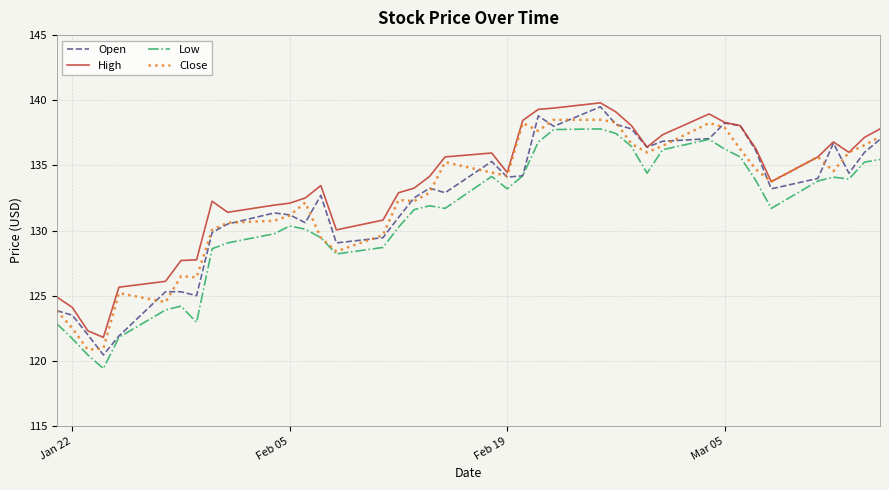

What is the difference between the second highest and second lowest values in the High series?

17.1